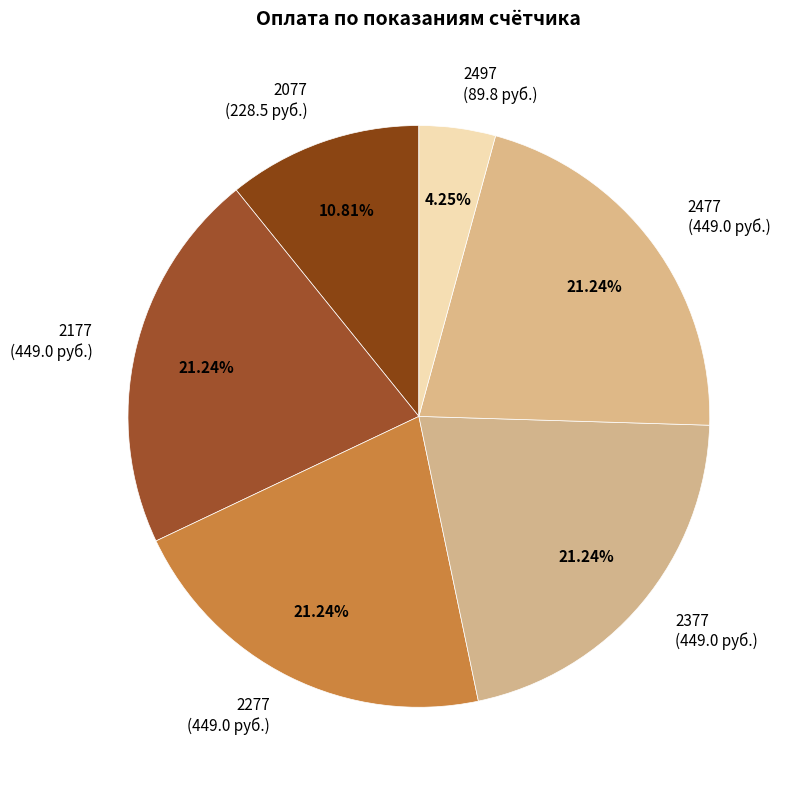

Approximately how many times larger is the value at 2477 (449.0 руб.) compared to 2077 (228.5 руб.)?

2.0